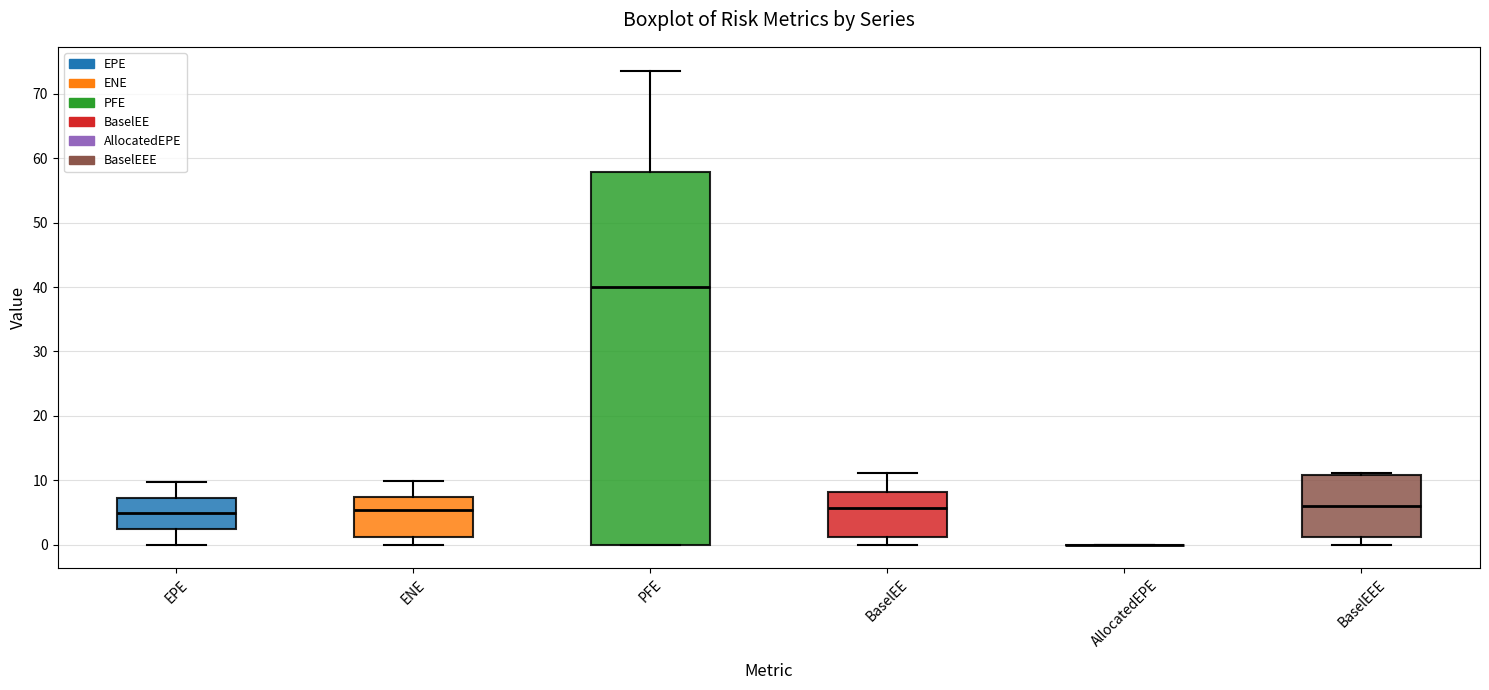

Reading left to right, transcribe this box plot: for each box, give where its median line is, the range the box spans, and where its two whiskers end, as read against the y-axis. The values are not printed on the chart, so give them approximately, as read against the axis.

EPE: median 5, box 2 to 7, whiskers 0 to 10
ENE: median 5, box 1 to 7, whiskers 0 to 10
PFE: median 40, box 0 to 58, whiskers 0 to 74
BaselEE: median 6, box 1 to 8, whiskers 0 to 11
AllocatedEPE: box collapsed to a line at 0, whiskers 0 to 0
BaselEEE: median 6, box 1 to 11, whiskers 0 to 11 (just above the box's upper edge)